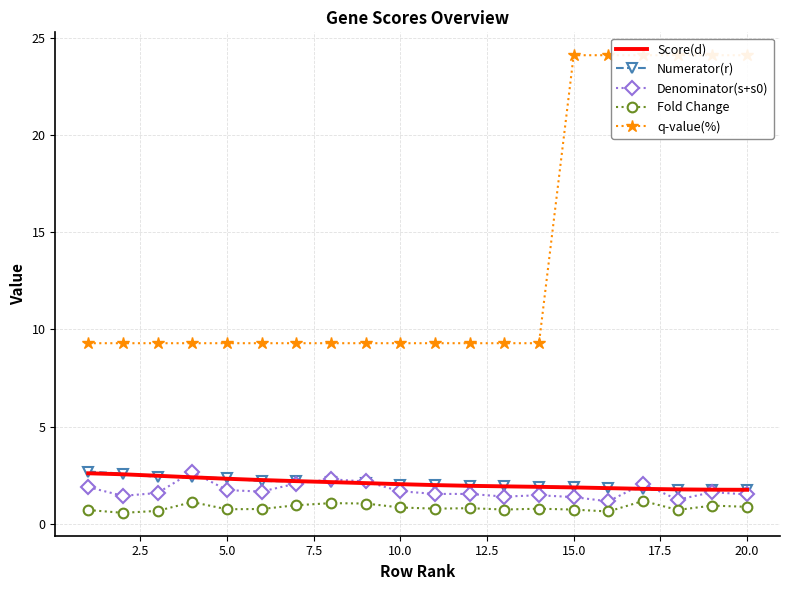

True or false: Score(d) and q-value(%) intersect in this chart.

False